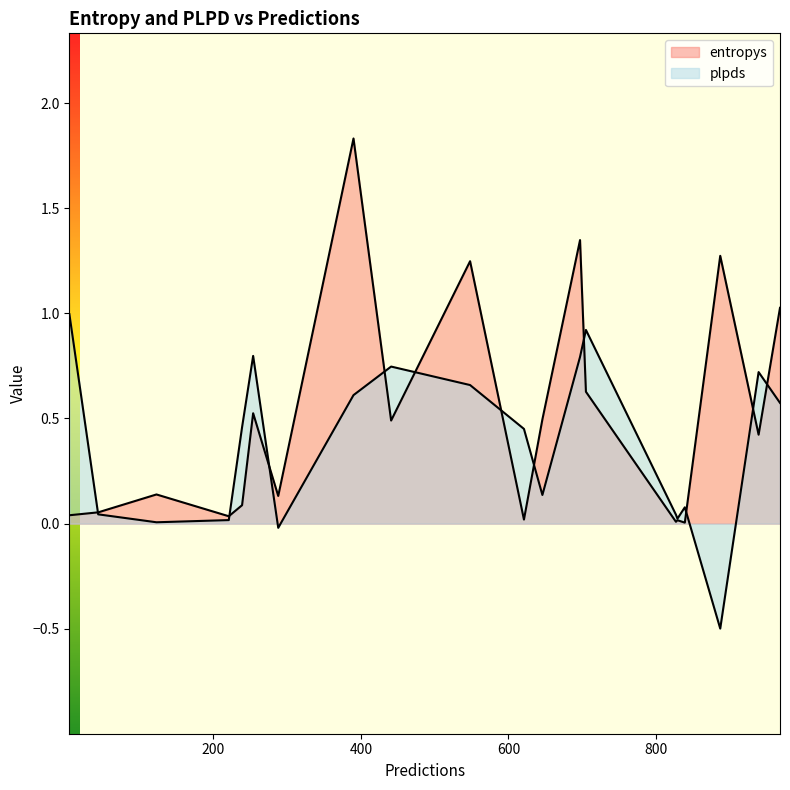

What is the maximum value for entropys?

1.8